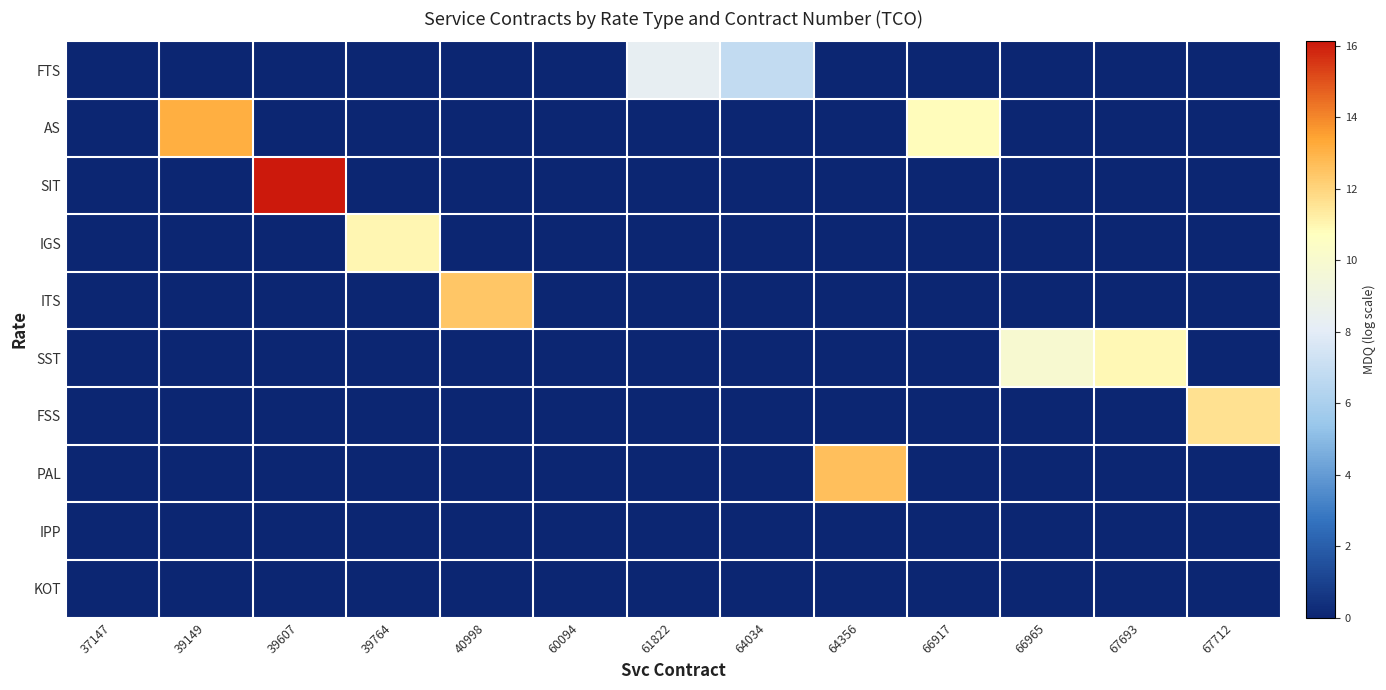

Which has a higher value, 60094 or 64034?

64034